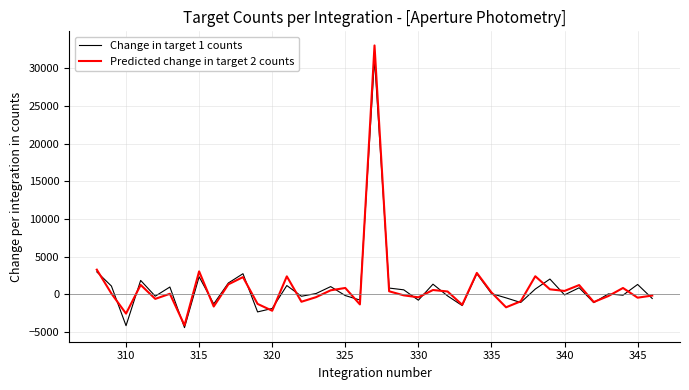

After their last crossing, which series has the higher values: Predicted change in target 2 counts or Change in target 1 counts?

Predicted change in target 2 counts